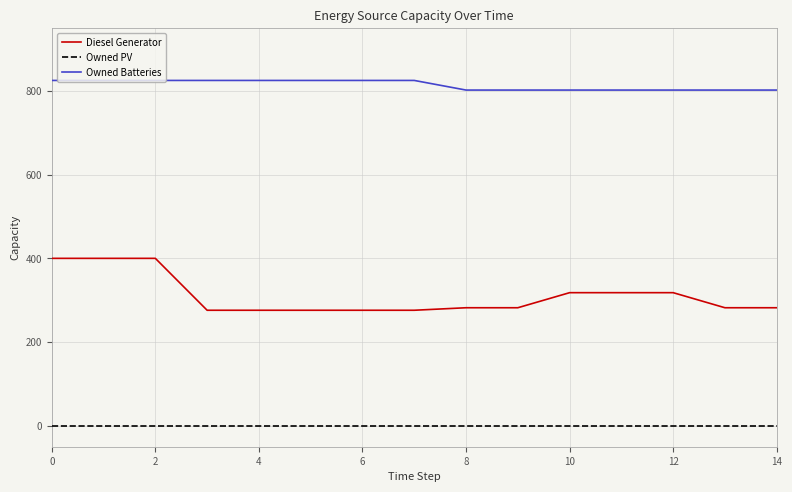

Count the Owned Batteries values in the range 802 to 825.

15